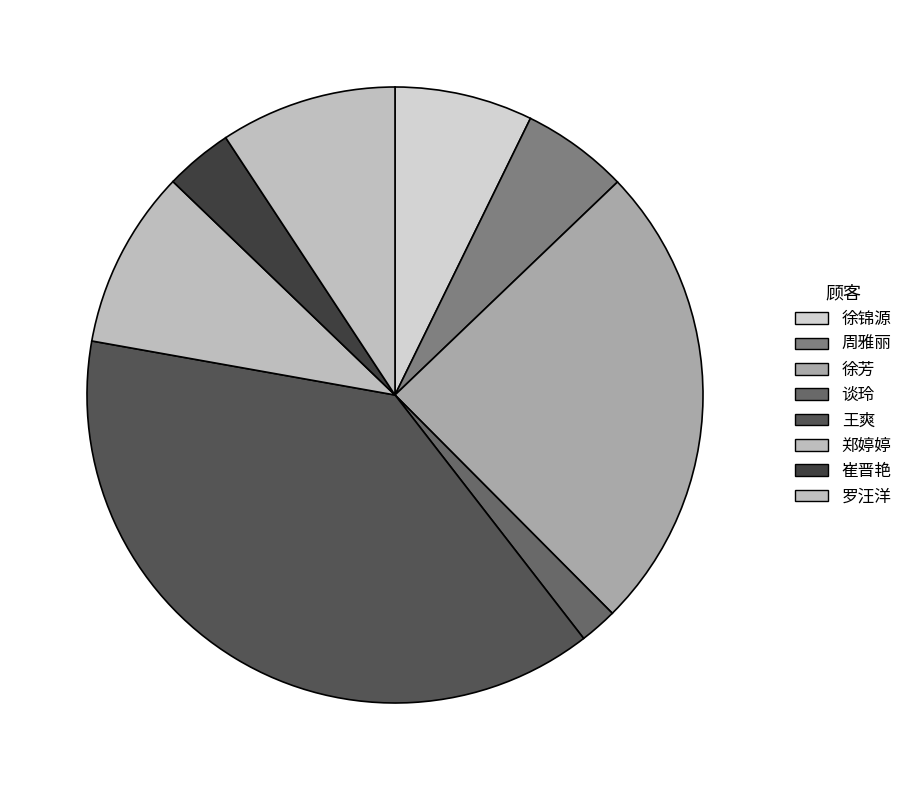

The 王爽 slice represents 24% of the pie. True or false?

False